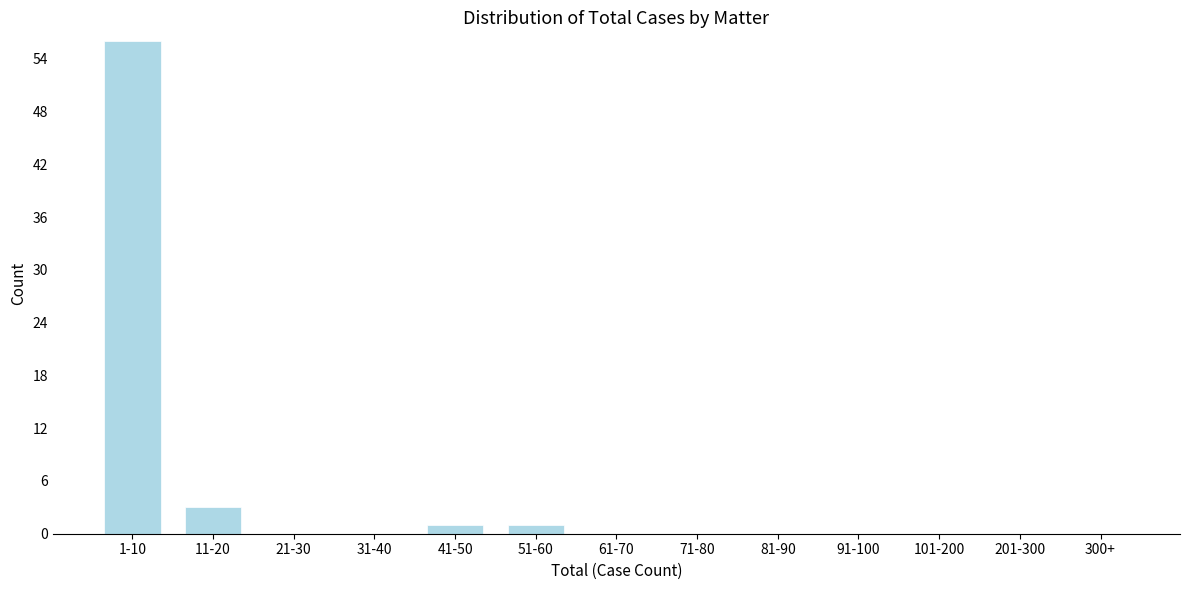

Reading right to left, what are all the values shown in this chart?

300+=0	201-300=0	101-200=0	91-100=0	81-90=0	71-80=0	61-70=0	51-60=1	41-50=1	31-40=0	21-30=0	11-20=3	1-10=56